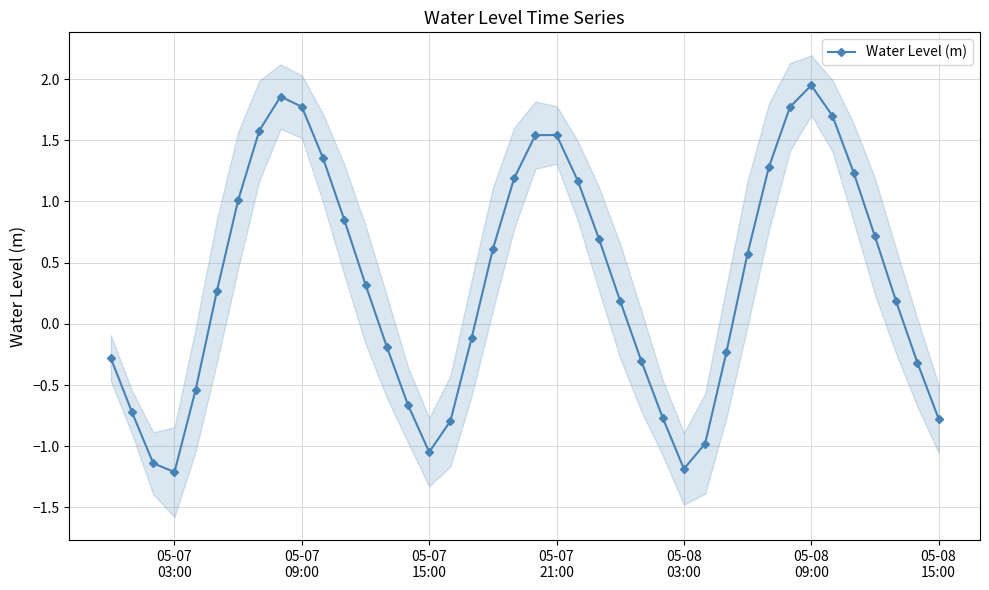

How many interior local peaks does the Water Level (m) series have?

3